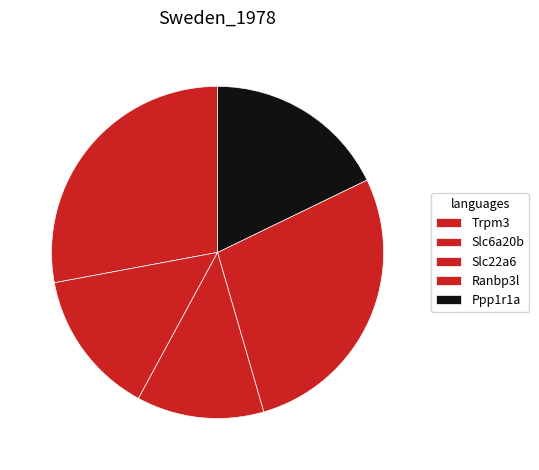

What is the smallest slice in the pie chart?

Slc22a6